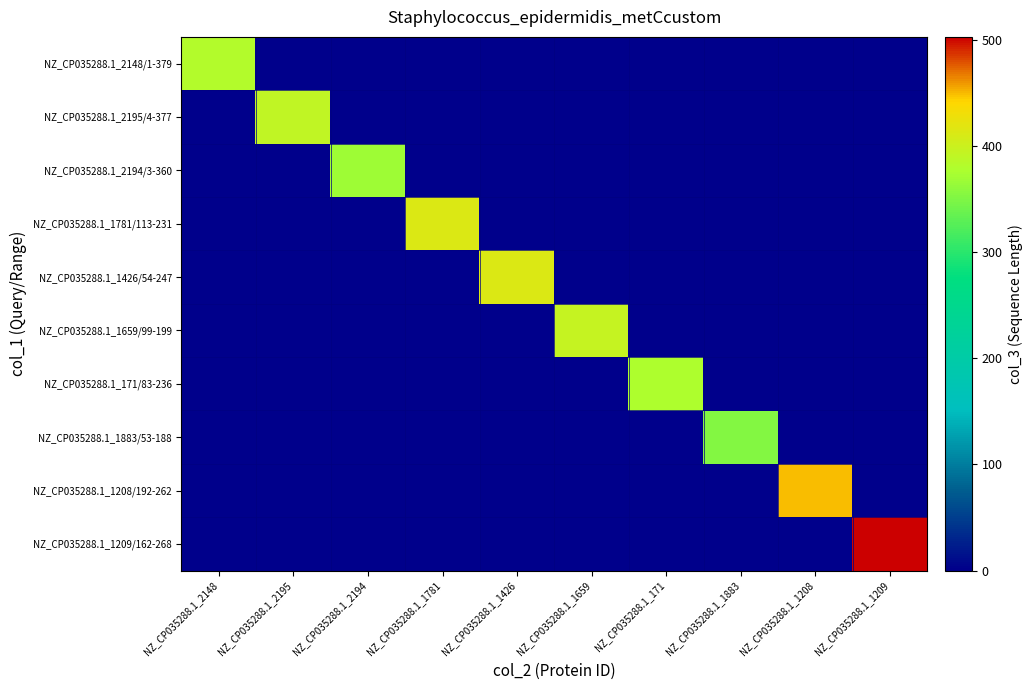

Reading left to right, list all the values displayed in this chart.

NZ_CP035288.1_2148/1-379: NZ_CP035288.1_2148=382	NZ_CP035288.1_2195=0	NZ_CP035288.1_2194=0	NZ_CP035288.1_1781=0	NZ_CP035288.1_1426=0	NZ_CP035288.1_1659=0	NZ_CP035288.1_171=0	NZ_CP035288.1_1883=0	NZ_CP035288.1_1208=0	NZ_CP035288.1_1209=0
NZ_CP035288.1_2195/4-377: NZ_CP035288.1_2148=0	NZ_CP035288.1_2195=392	NZ_CP035288.1_2194=0	NZ_CP035288.1_1781=0	NZ_CP035288.1_1426=0	NZ_CP035288.1_1659=0	NZ_CP035288.1_171=0	NZ_CP035288.1_1883=0	NZ_CP035288.1_1208=0	NZ_CP035288.1_1209=0
NZ_CP035288.1_2194/3-360: NZ_CP035288.1_2148=0	NZ_CP035288.1_2195=0	NZ_CP035288.1_2194=368	NZ_CP035288.1_1781=0	NZ_CP035288.1_1426=0	NZ_CP035288.1_1659=0	NZ_CP035288.1_171=0	NZ_CP035288.1_1883=0	NZ_CP035288.1_1208=0	NZ_CP035288.1_1209=0
NZ_CP035288.1_1781/113-231: NZ_CP035288.1_2148=0	NZ_CP035288.1_2195=0	NZ_CP035288.1_2194=0	NZ_CP035288.1_1781=414	NZ_CP035288.1_1426=0	NZ_CP035288.1_1659=0	NZ_CP035288.1_171=0	NZ_CP035288.1_1883=0	NZ_CP035288.1_1208=0	NZ_CP035288.1_1209=0
NZ_CP035288.1_1426/54-247: NZ_CP035288.1_2148=0	NZ_CP035288.1_2195=0	NZ_CP035288.1_2194=0	NZ_CP035288.1_1781=0	NZ_CP035288.1_1426=413	NZ_CP035288.1_1659=0	NZ_CP035288.1_171=0	NZ_CP035288.1_1883=0	NZ_CP035288.1_1208=0	NZ_CP035288.1_1209=0
NZ_CP035288.1_1659/99-199: NZ_CP035288.1_2148=0	NZ_CP035288.1_2195=0	NZ_CP035288.1_2194=0	NZ_CP035288.1_1781=0	NZ_CP035288.1_1426=0	NZ_CP035288.1_1659=395	NZ_CP035288.1_171=0	NZ_CP035288.1_1883=0	NZ_CP035288.1_1208=0	NZ_CP035288.1_1209=0
NZ_CP035288.1_171/83-236: NZ_CP035288.1_2148=0	NZ_CP035288.1_2195=0	NZ_CP035288.1_2194=0	NZ_CP035288.1_1781=0	NZ_CP035288.1_1426=0	NZ_CP035288.1_1659=0	NZ_CP035288.1_171=378	NZ_CP035288.1_1883=0	NZ_CP035288.1_1208=0	NZ_CP035288.1_1209=0
NZ_CP035288.1_1883/53-188: NZ_CP035288.1_2148=0	NZ_CP035288.1_2195=0	NZ_CP035288.1_2194=0	NZ_CP035288.1_1781=0	NZ_CP035288.1_1426=0	NZ_CP035288.1_1659=0	NZ_CP035288.1_171=0	NZ_CP035288.1_1883=352	NZ_CP035288.1_1208=0	NZ_CP035288.1_1209=0
NZ_CP035288.1_1208/192-262: NZ_CP035288.1_2148=0	NZ_CP035288.1_2195=0	NZ_CP035288.1_2194=0	NZ_CP035288.1_1781=0	NZ_CP035288.1_1426=0	NZ_CP035288.1_1659=0	NZ_CP035288.1_171=0	NZ_CP035288.1_1883=0	NZ_CP035288.1_1208=449	NZ_CP035288.1_1209=0
NZ_CP035288.1_1209/162-268: NZ_CP035288.1_2148=0	NZ_CP035288.1_2195=0	NZ_CP035288.1_2194=0	NZ_CP035288.1_1781=0	NZ_CP035288.1_1426=0	NZ_CP035288.1_1659=0	NZ_CP035288.1_171=0	NZ_CP035288.1_1883=0	NZ_CP035288.1_1208=0	NZ_CP035288.1_1209=503